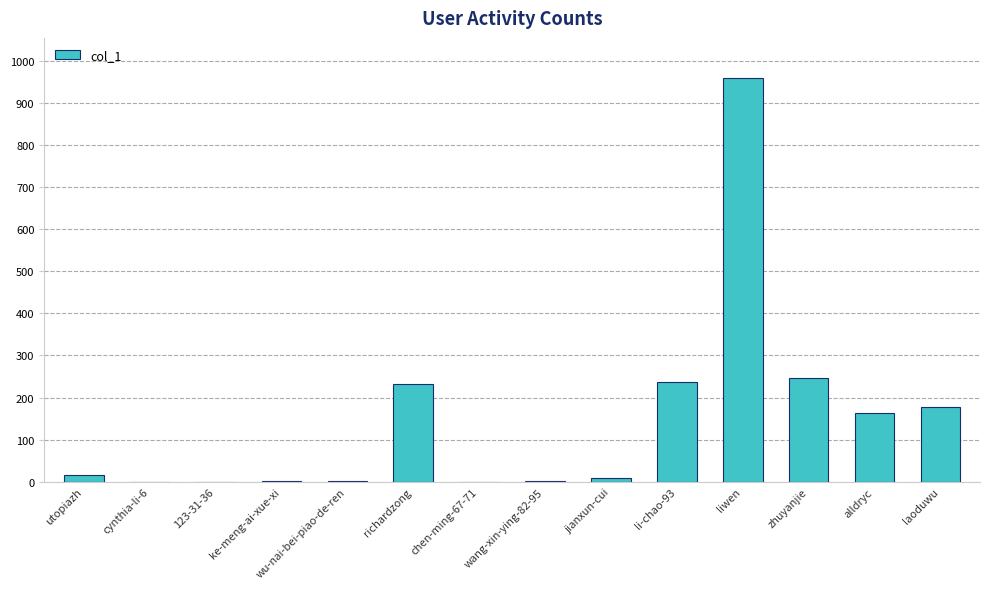

The chart shows a value of 0 at chen-ming-67-71. True or false?

True